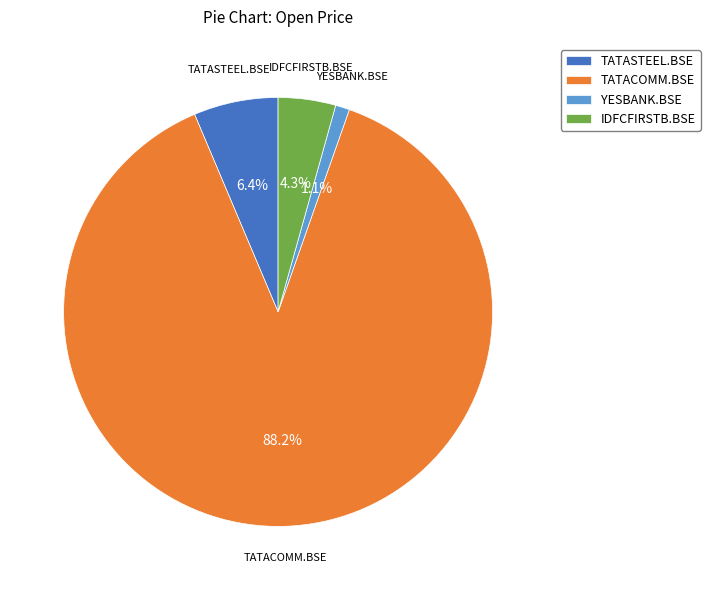

What percentage is the TATASTEEL.BSE slice, to the nearest percent?

6%